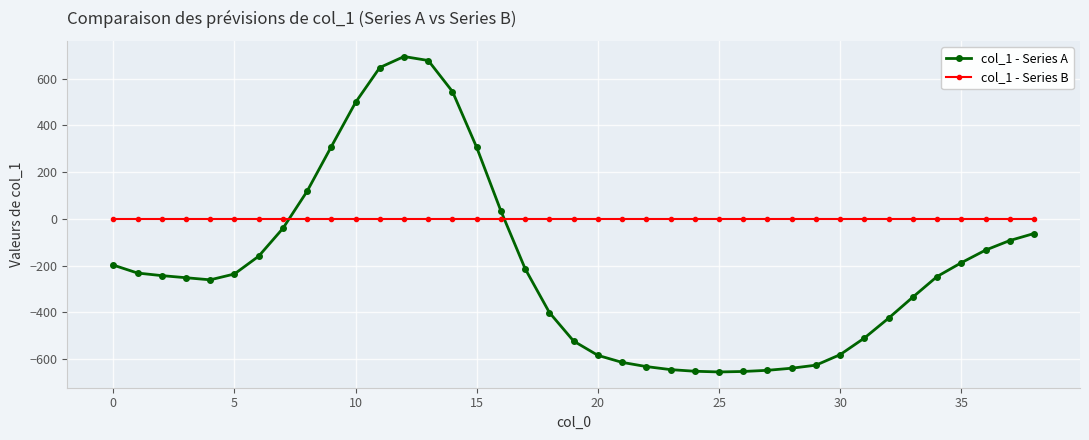

Is this an area chart (filled region under the line)?

No